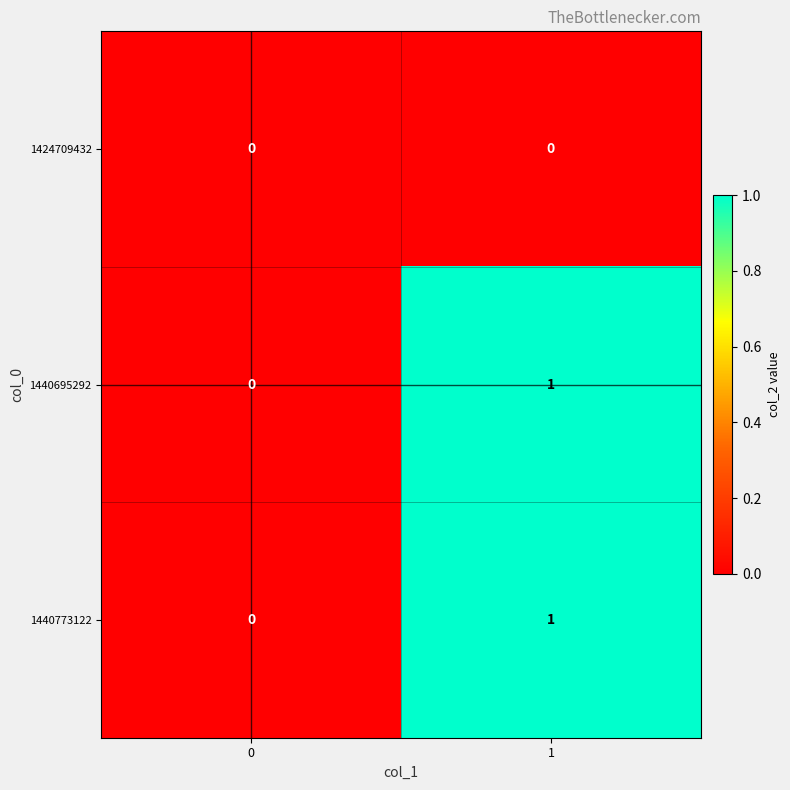

True or false: 1424709432 has a value of 0 at 0.

True